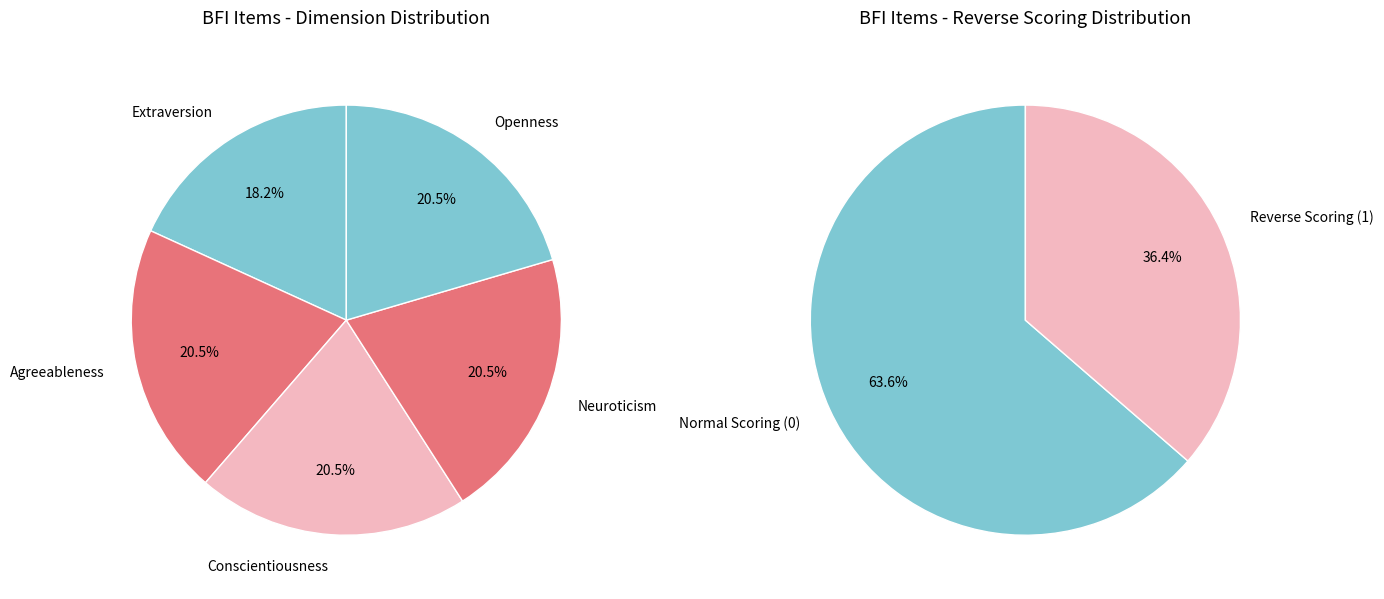

To the nearest percent, what is the combined percentage of Agreeableness and Neuroticism?

41%